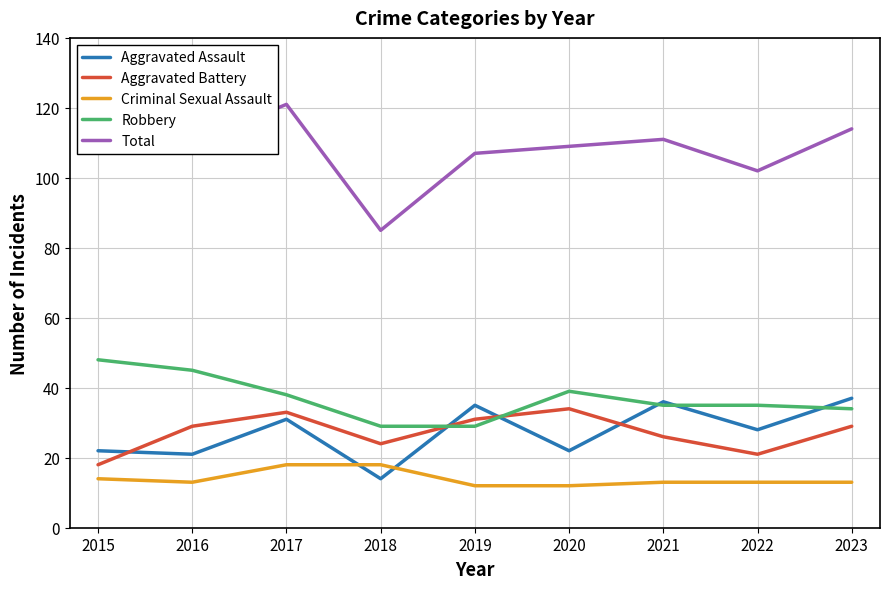

What is the total value across all series at 2023?

227